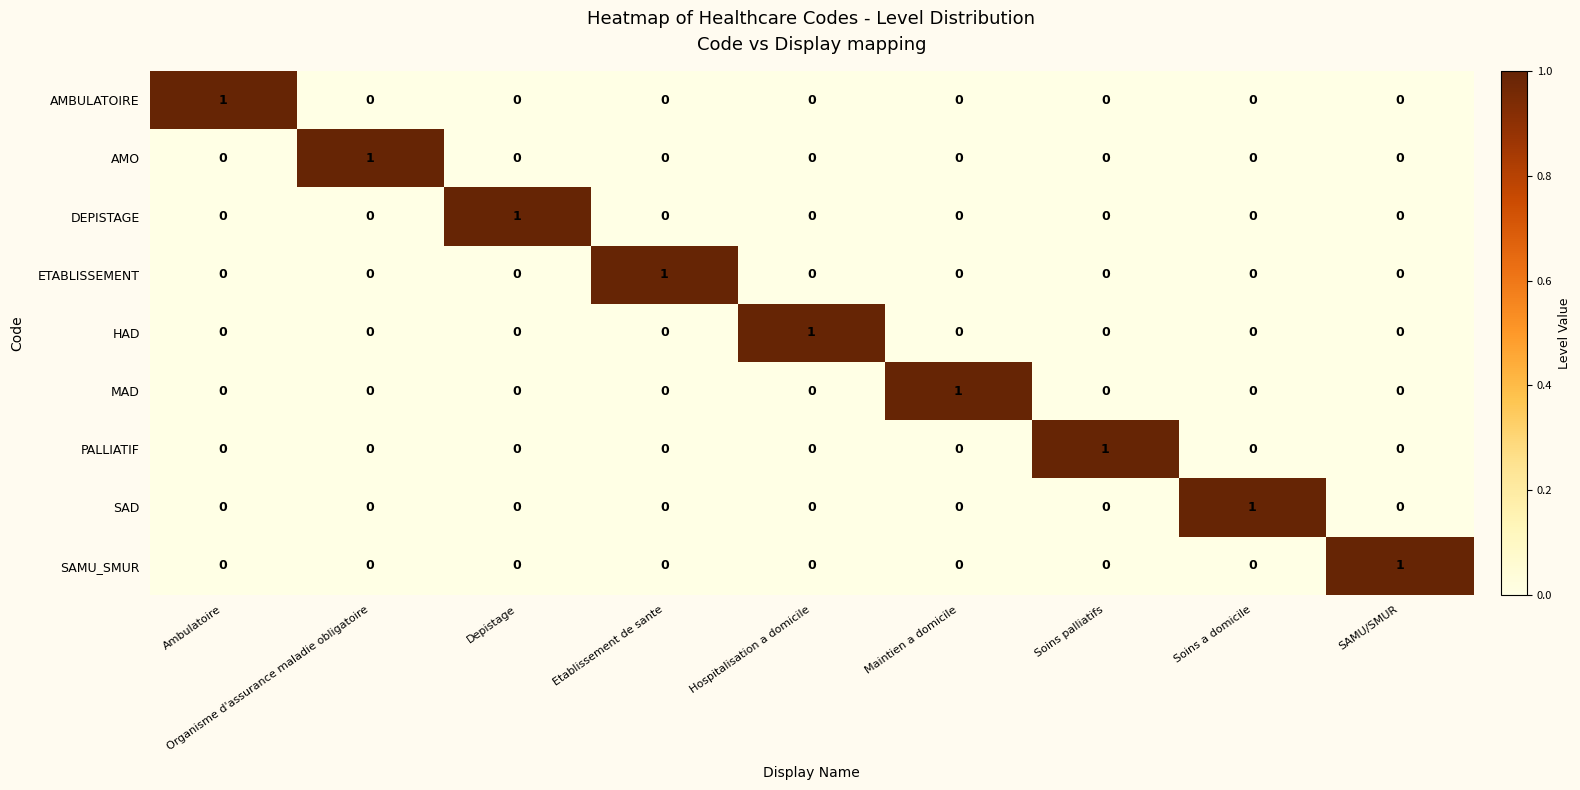

Count the SAD values in the range 0 to 1.

9